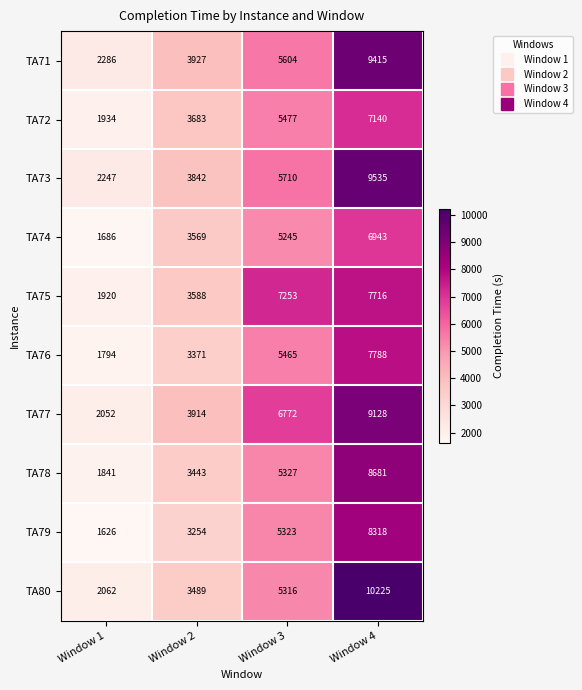

Is it true that TA80 equals 7374 at Window 3?

False